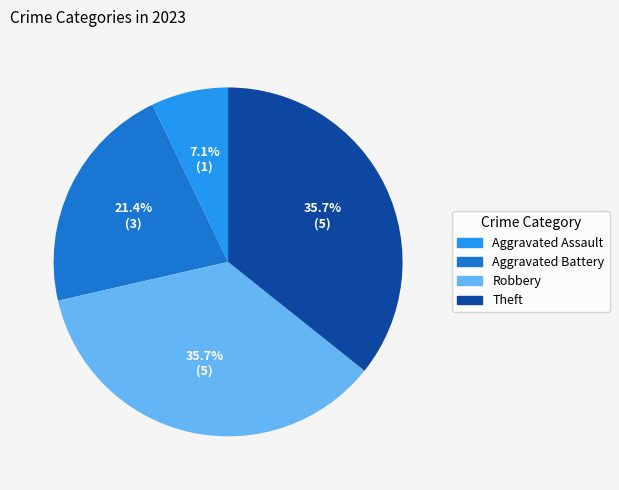

Approximately how many times larger is the value at Theft compared to Robbery?

1.0